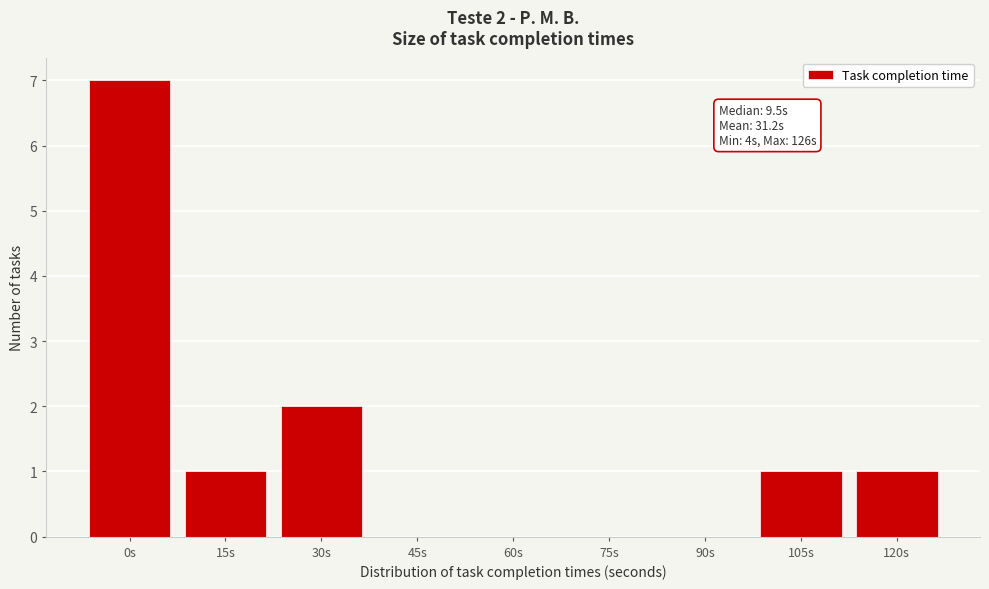

Reading left to right, what are all the values shown in this chart?

0s=7	15s=1	30s=2	45s=0	60s=0	75s=0	90s=0	105s=1	120s=1